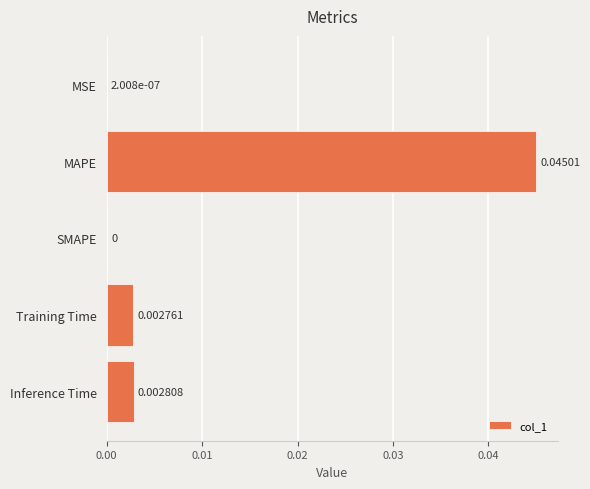

Which has a higher value, Inference Time or Training Time?

Inference Time